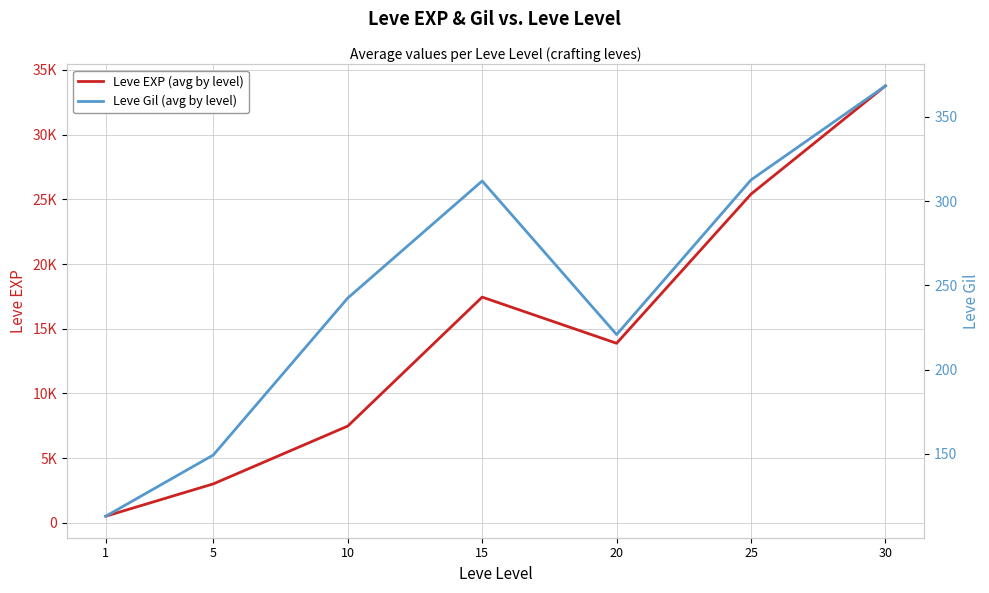

At how many categories does at least one series exceed 13849?

4